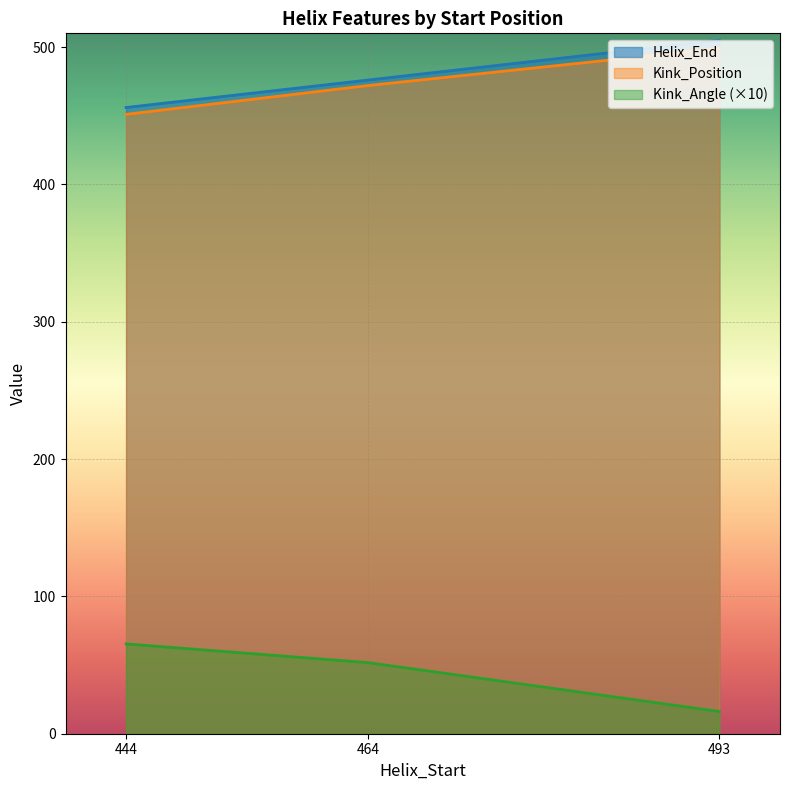

What is the greatest value displayed?

505.0